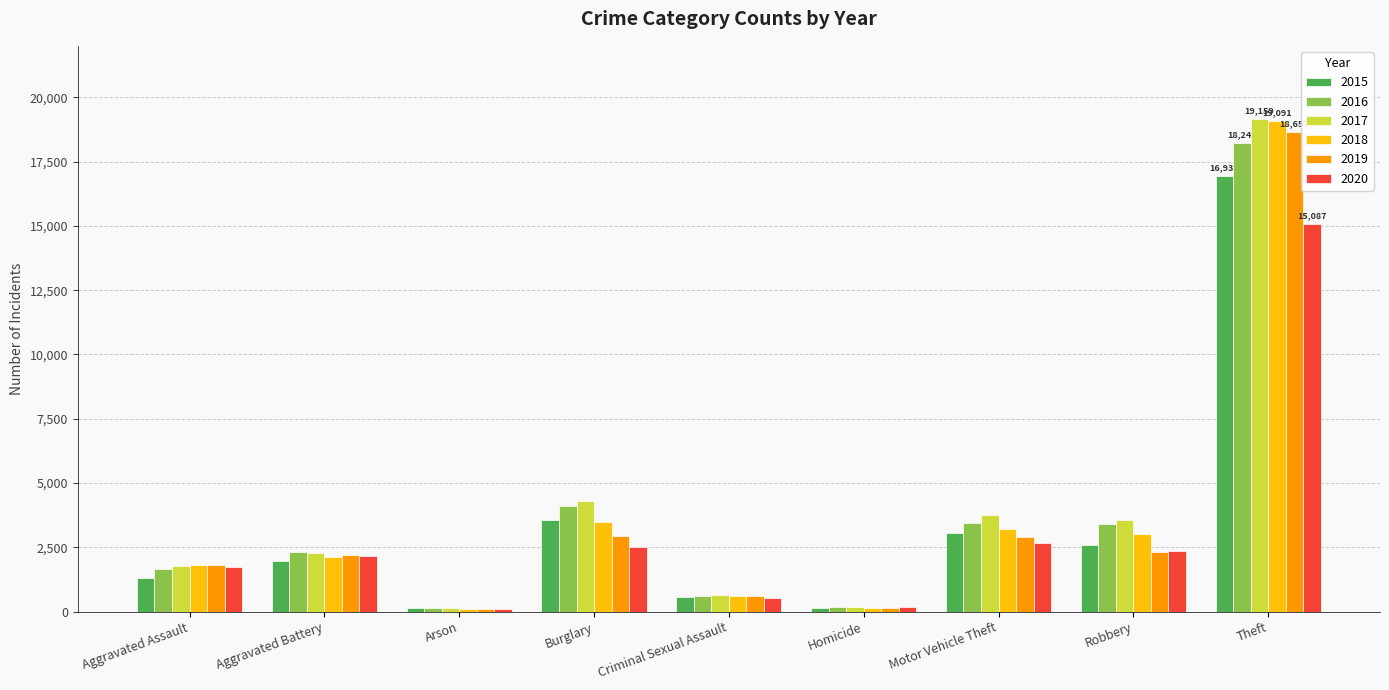

What is the maximum value shown in the chart?

19159